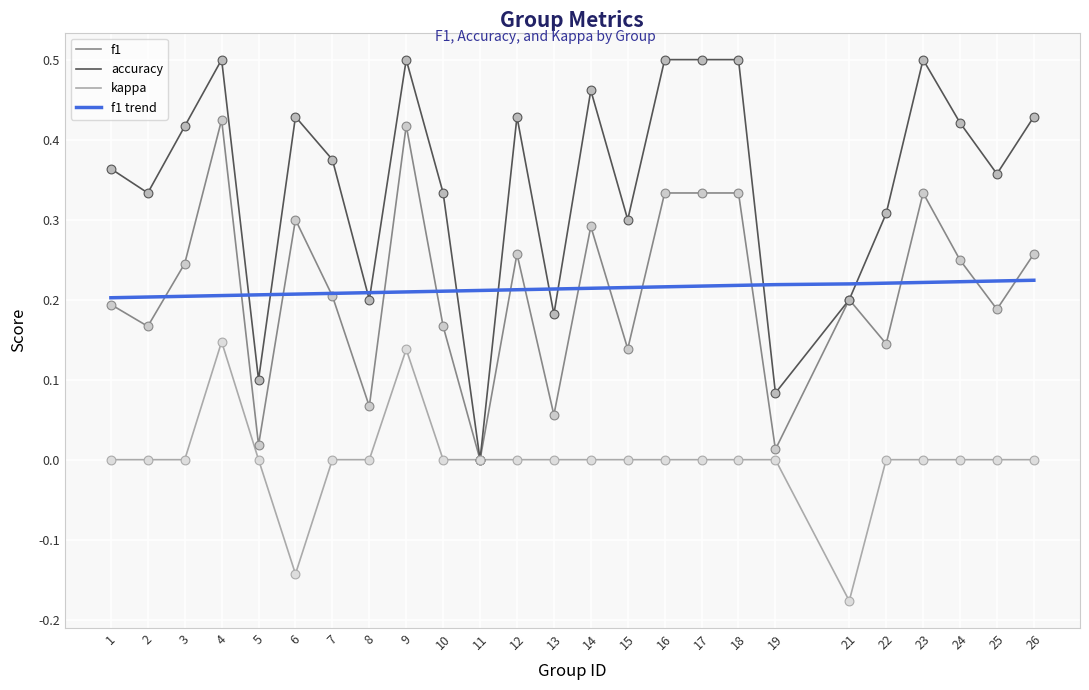

What are all the series names shown in the legend?

f1, accuracy, kappa, f1 trend